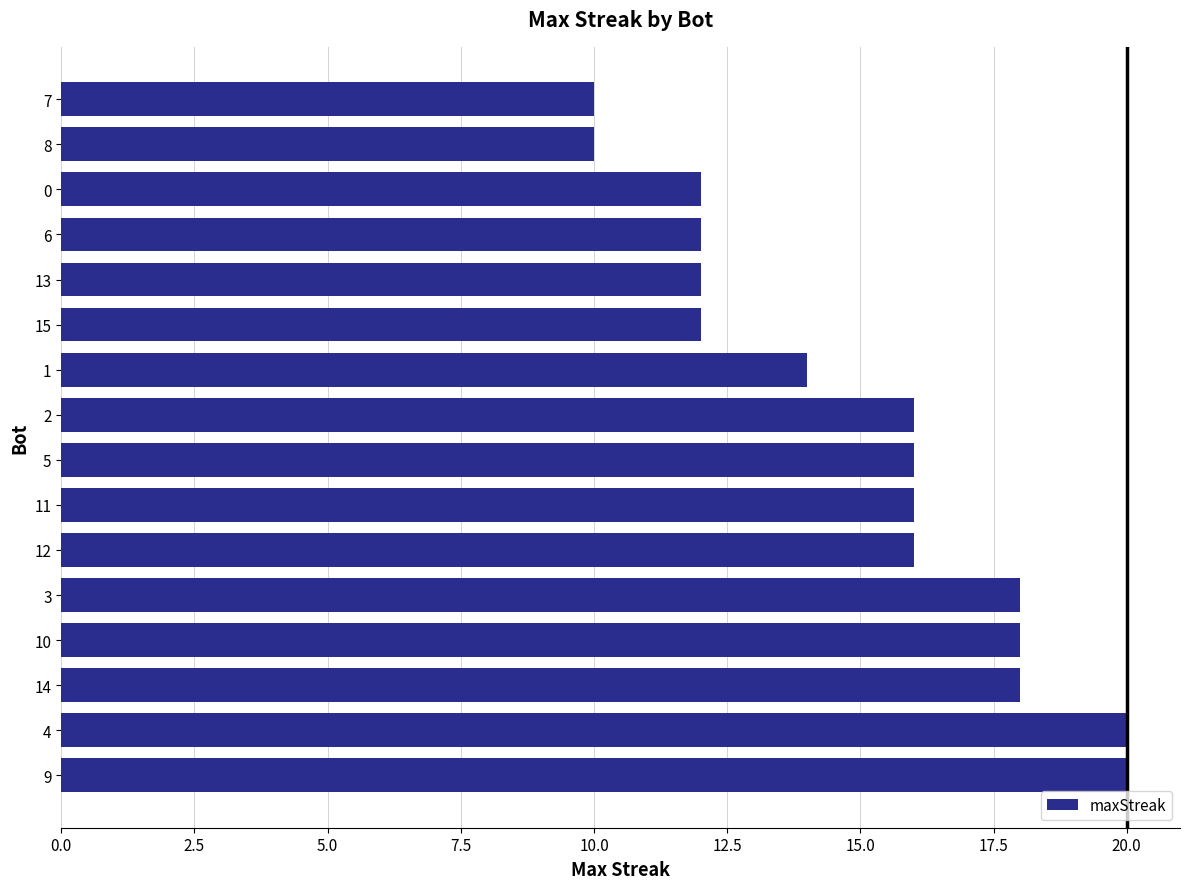

What value does the data have at 12, to the nearest 5?

15